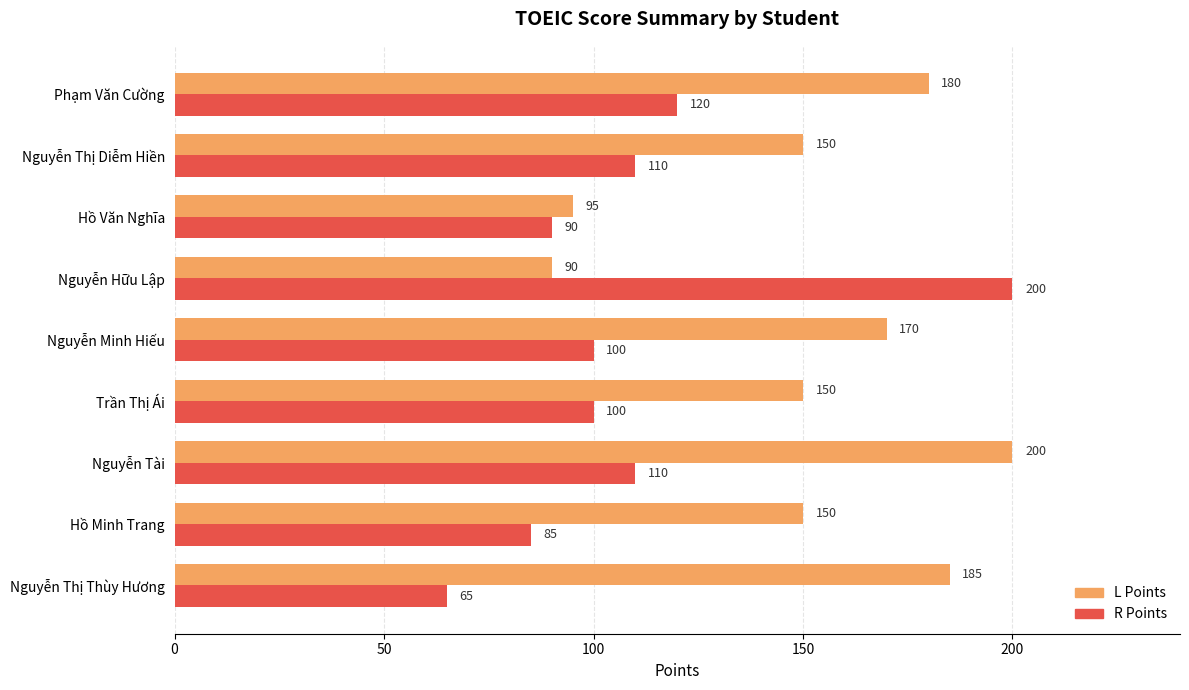

What is the minimum value shown in the chart?

65